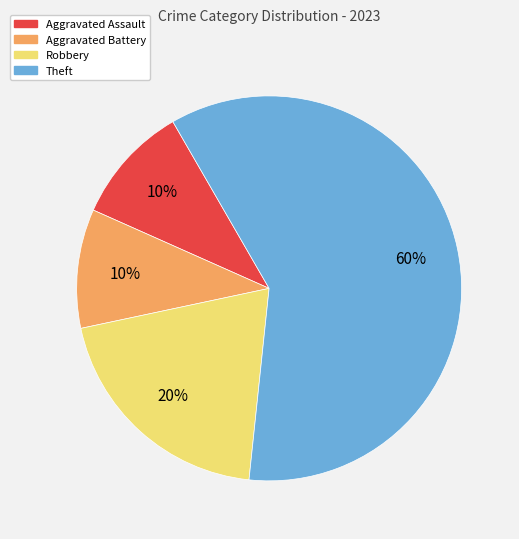

How many slices are in this pie chart?

4